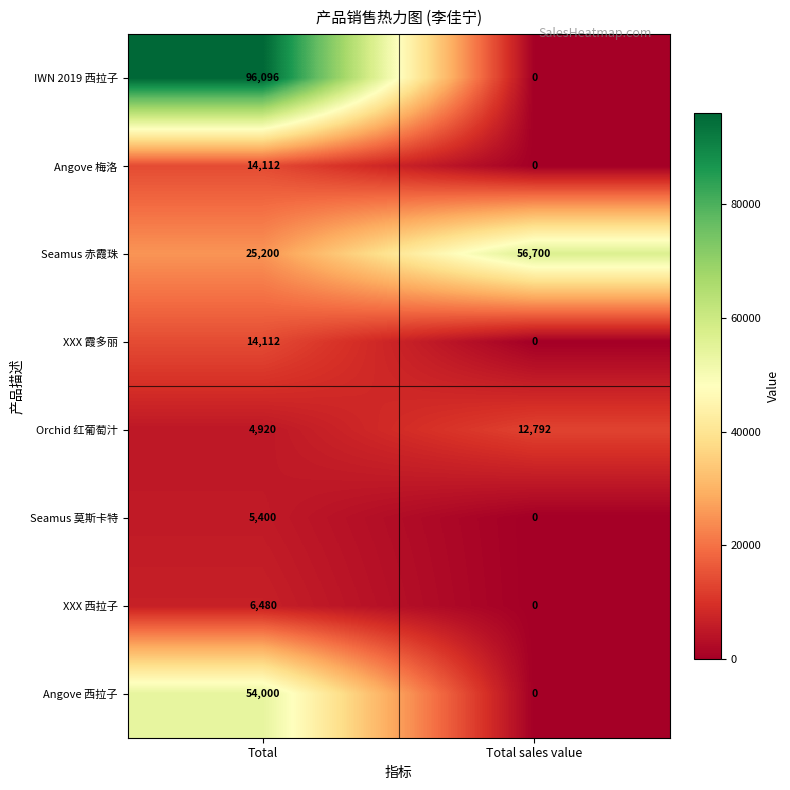

At which category does the chart reach its peak across all series?

Total